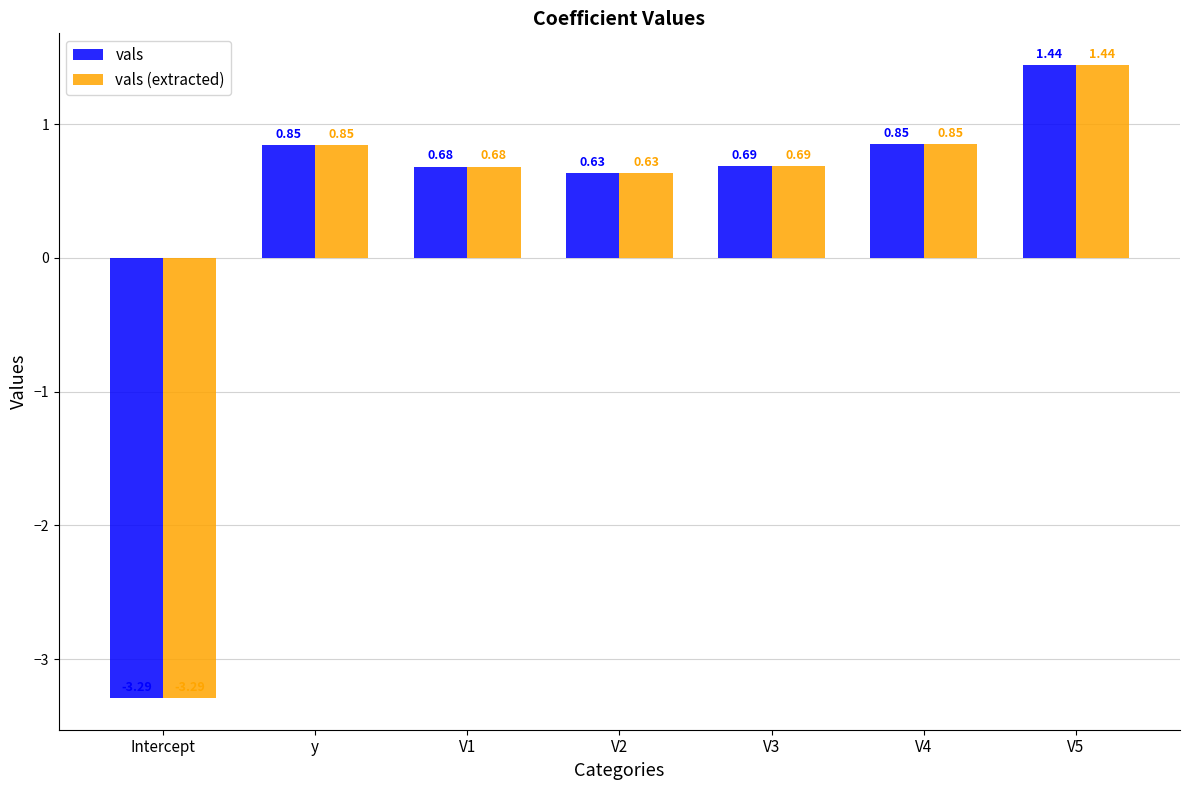

At how many categories does at least one series exceed -2?

6